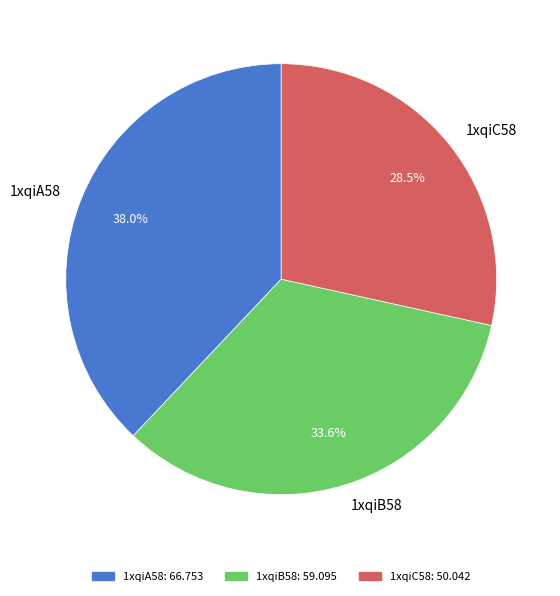

What portion of the pie excludes 1xqiC58?

71.5%